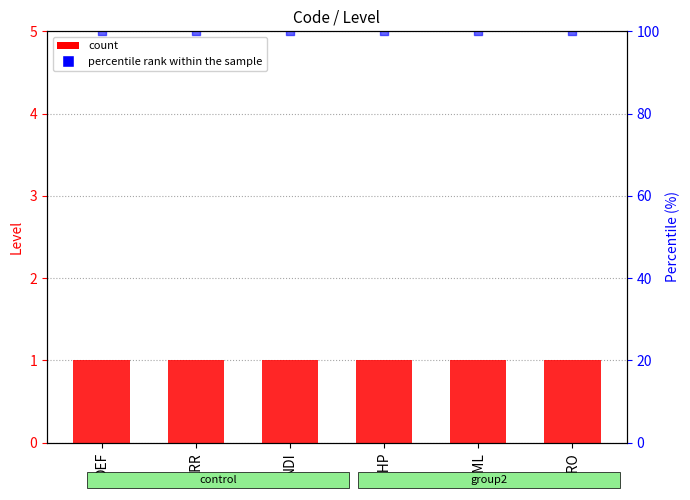

At which category is the sum across all series the highest?

DEF